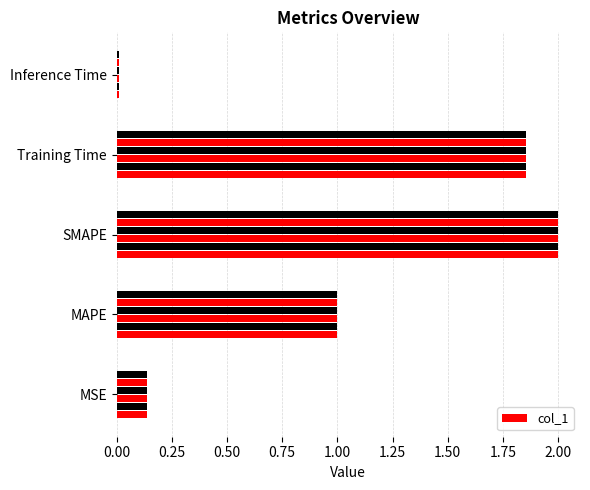

How many distinct data groups are displayed?

1